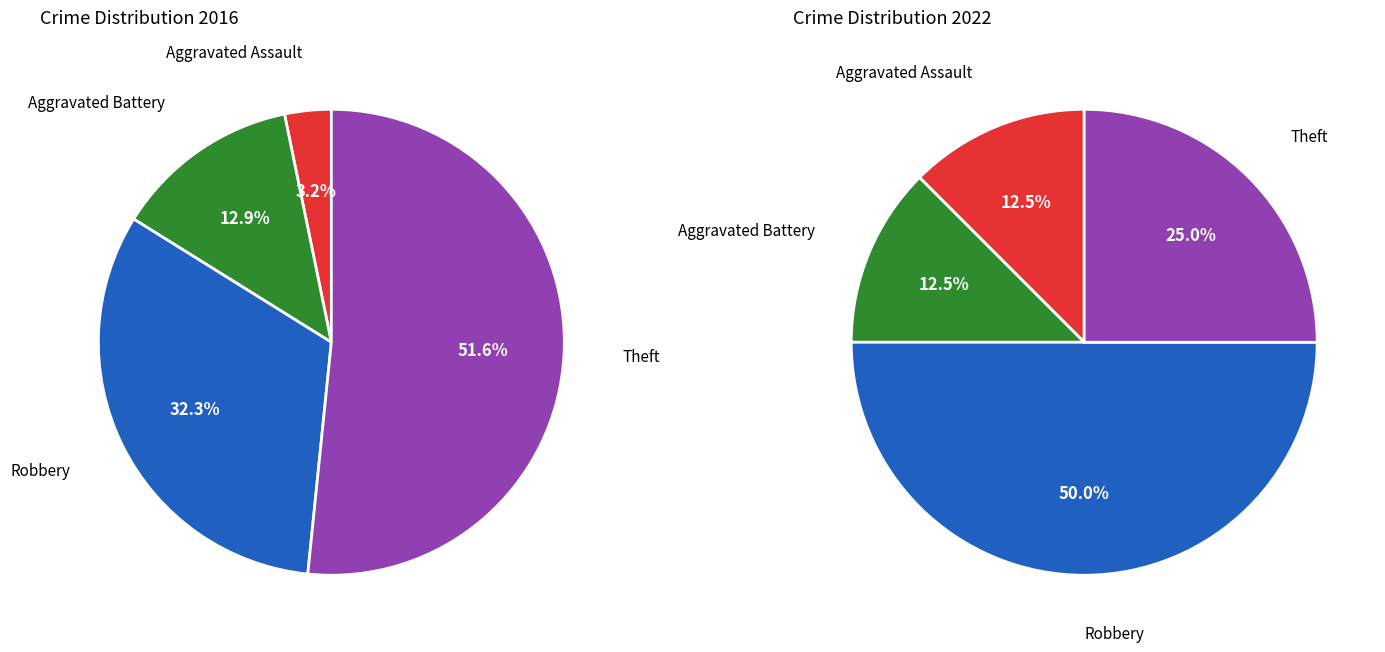

Is the sum of Aggravated Battery and Aggravated Assault greater than half?

No